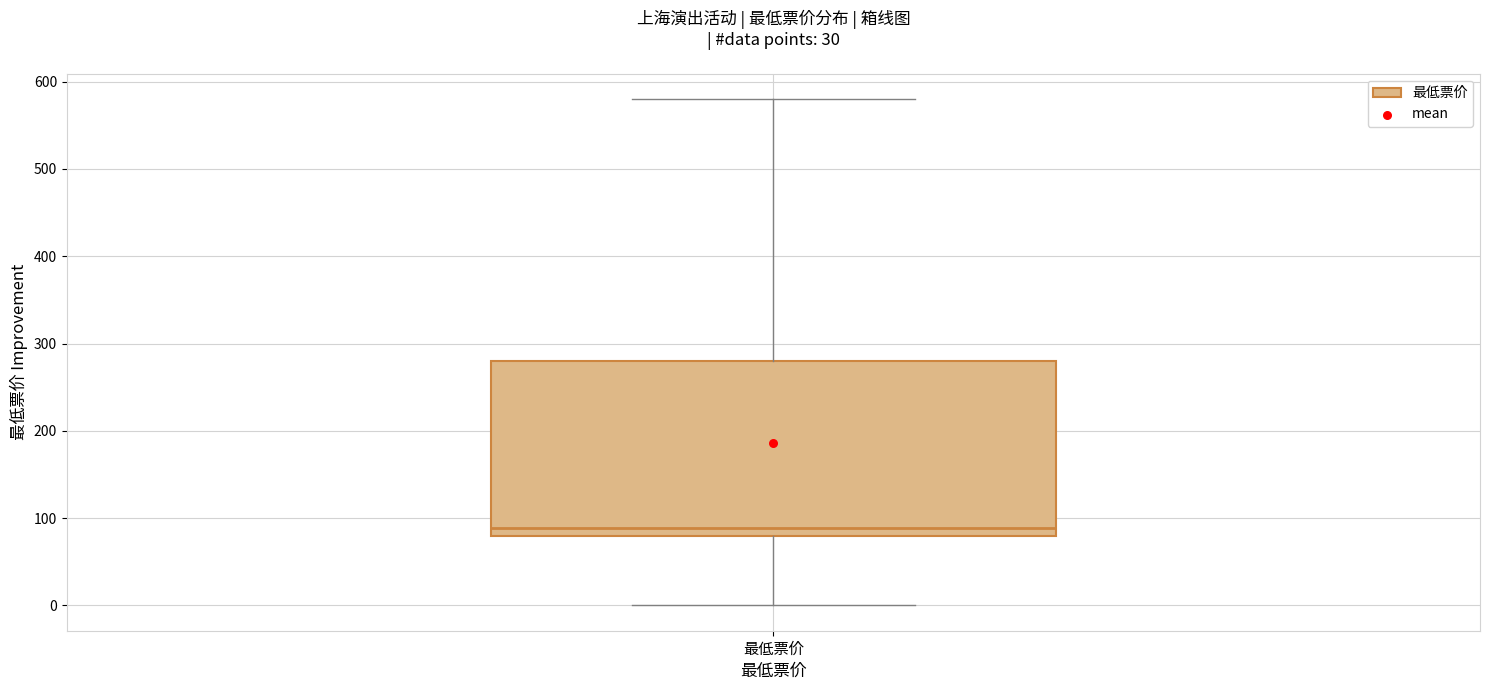

Read this box plot against the y-axis: the position of the median line, the range covered by the box, and the ends of both whiskers. The values are not printed on the chart, so give them approximately, as read against the axis.

median 90, box 80 to 280, whiskers 0 to 580